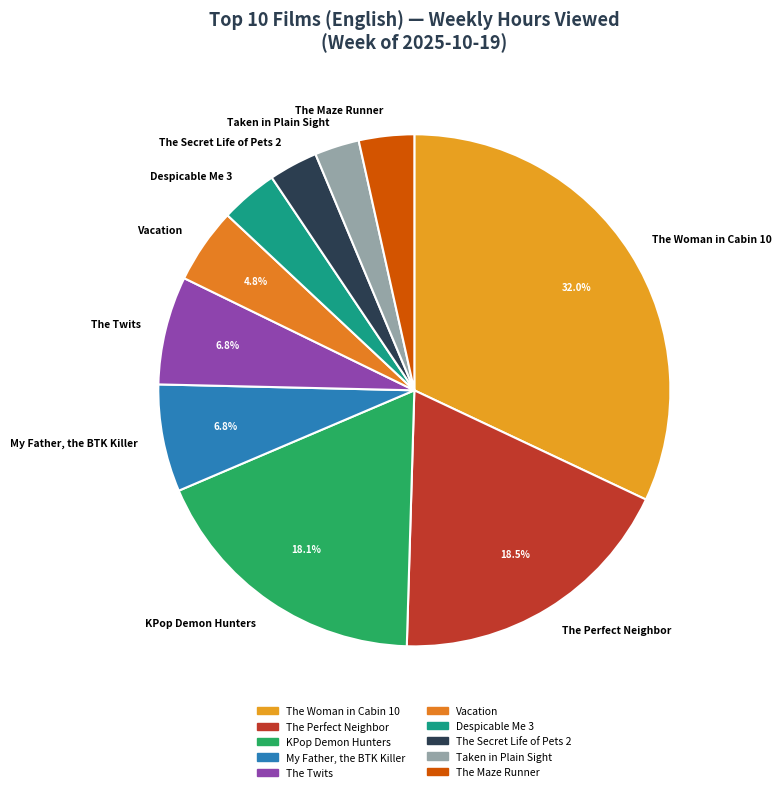

To the nearest percent, what portion does The Woman in Cabin 10 represent?

32%